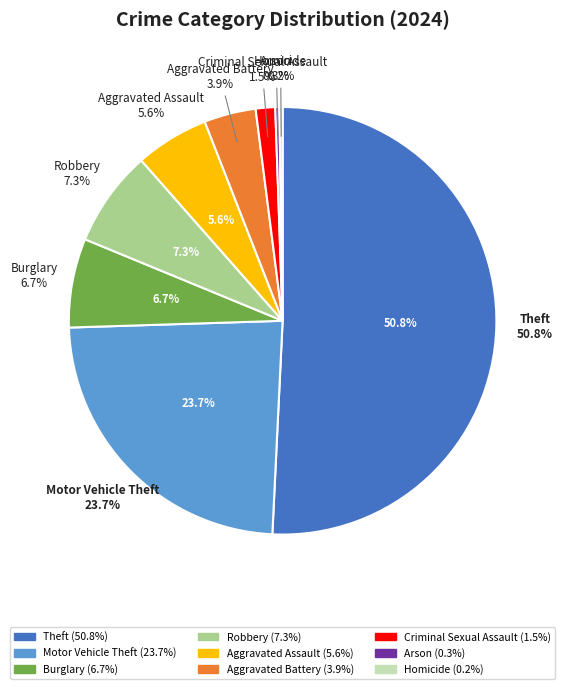

How many slices are in this pie chart?

9